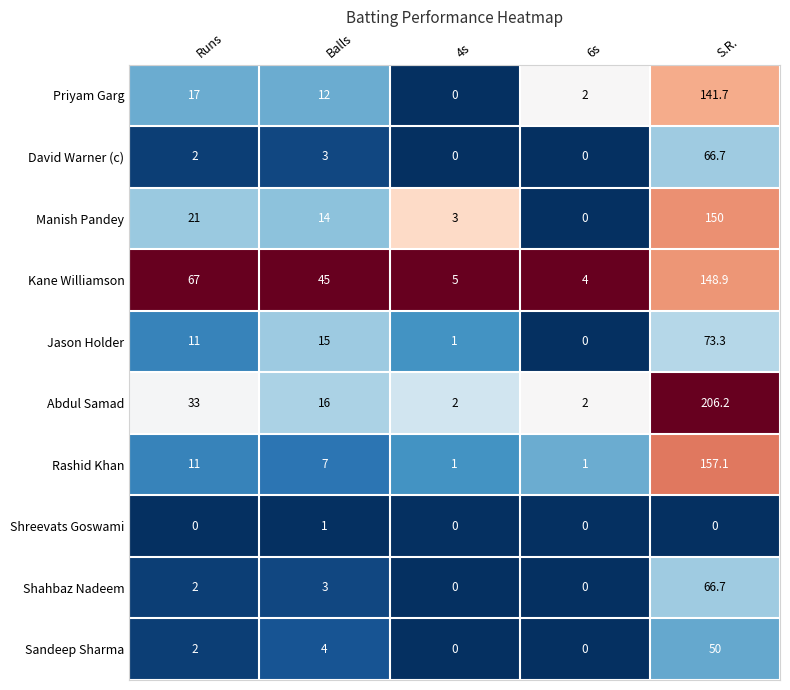

Which series changed the most between Runs and Balls?

Kane Williamson